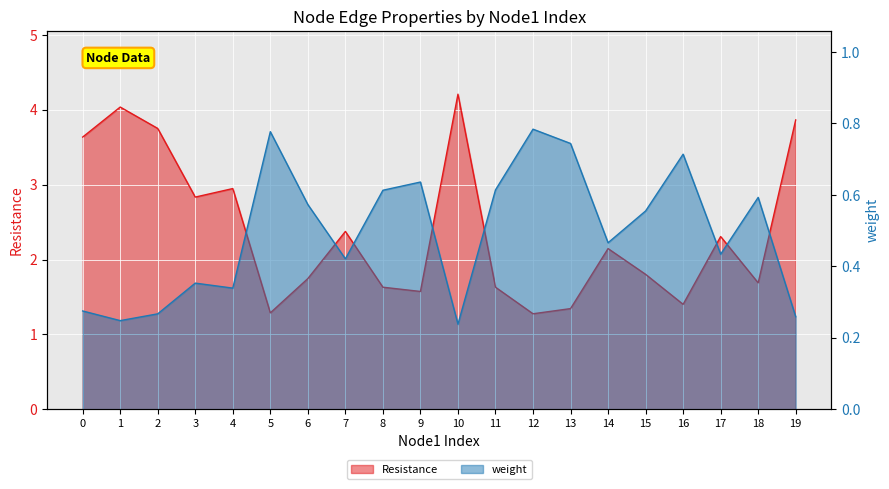

Is the value of Resistance at 11 greater than the value of weight at 3?

Yes